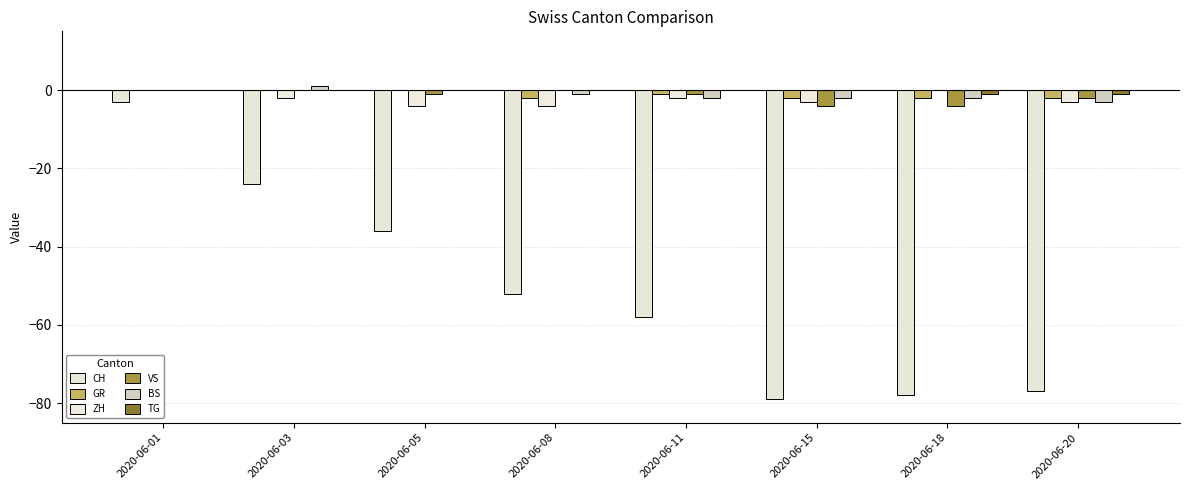

How many groups of bars are there?

8